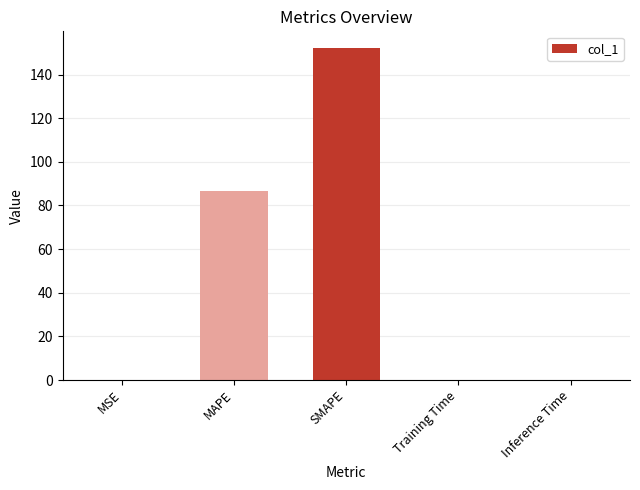

What is the sum of all values?

238.9